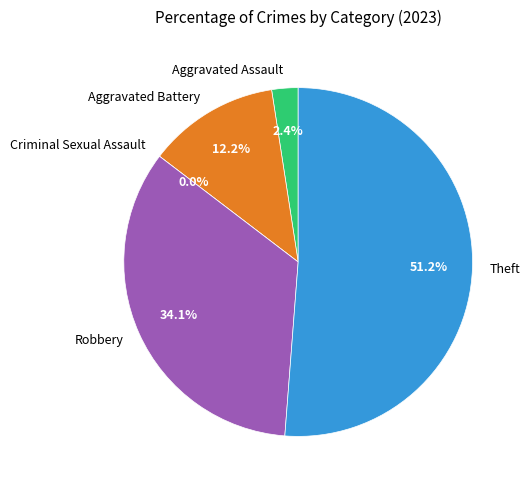

To the nearest percent, what is the difference between the largest and smallest slice percentages?

51%